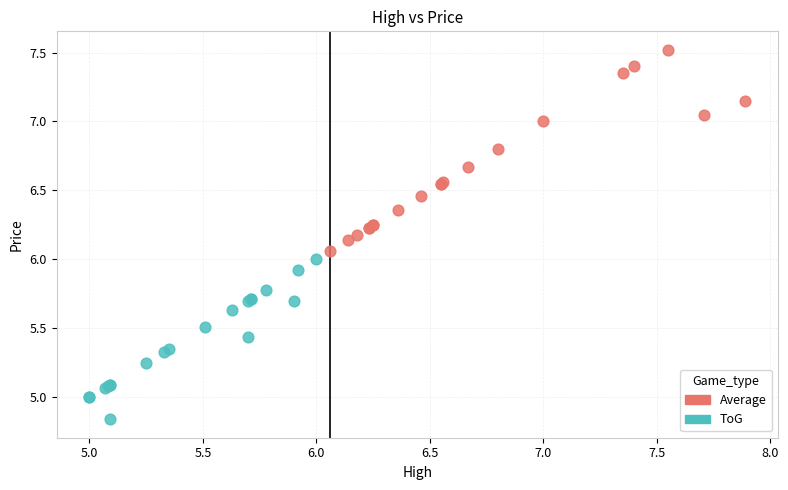

Which series reaches the maximum Y coordinate?

Average